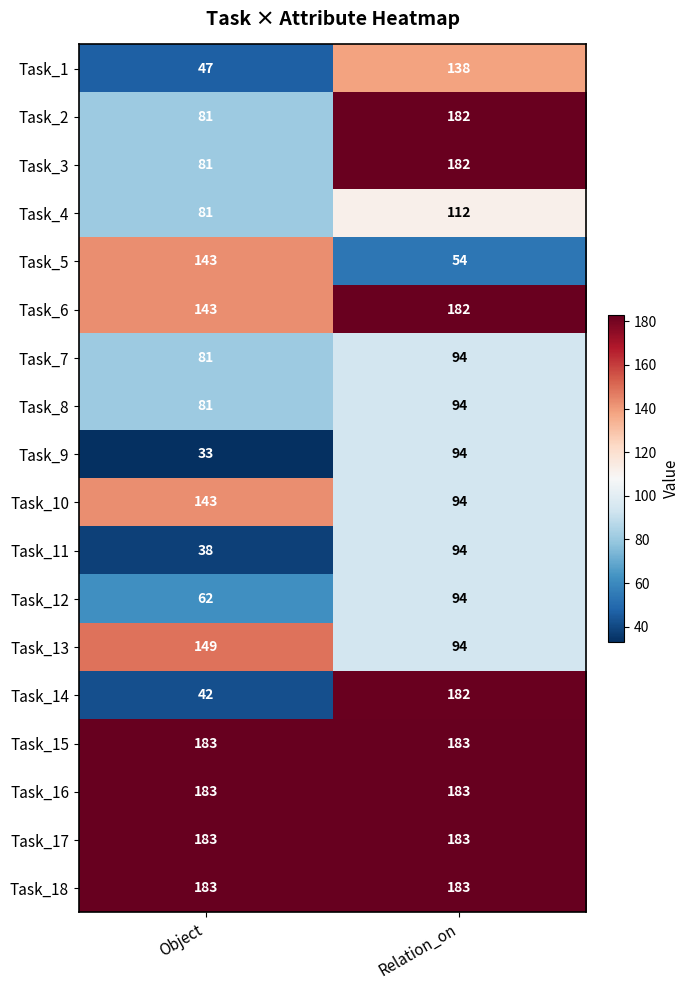

Which category has the highest value in the Task_10 series?

Object